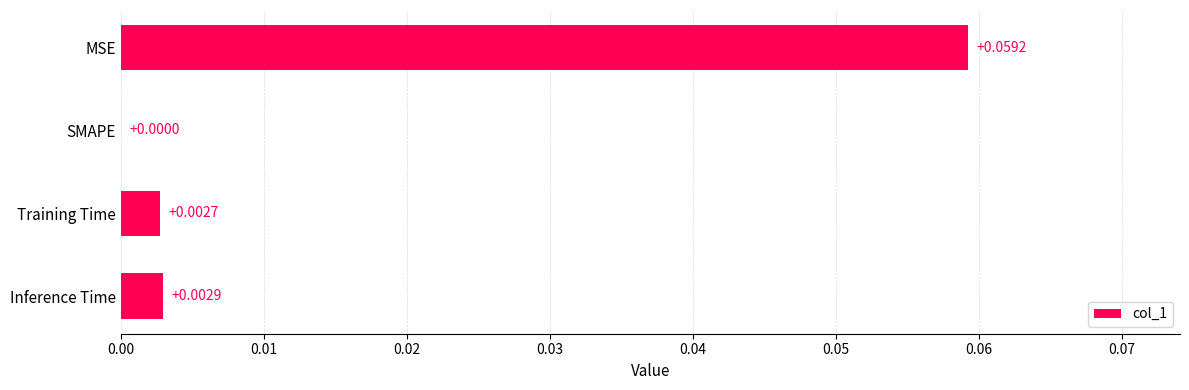

Where is the data nearest to the value 0?

SMAPE